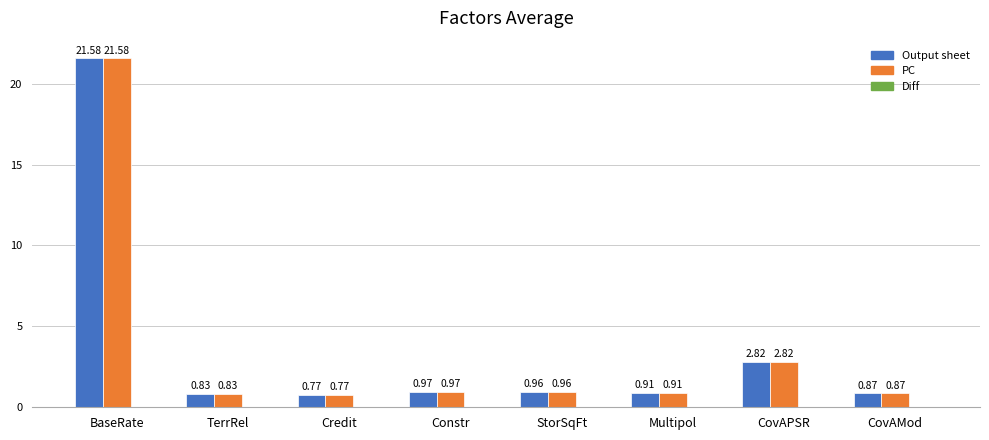

At which category is the sum across all series the highest?

BaseRate